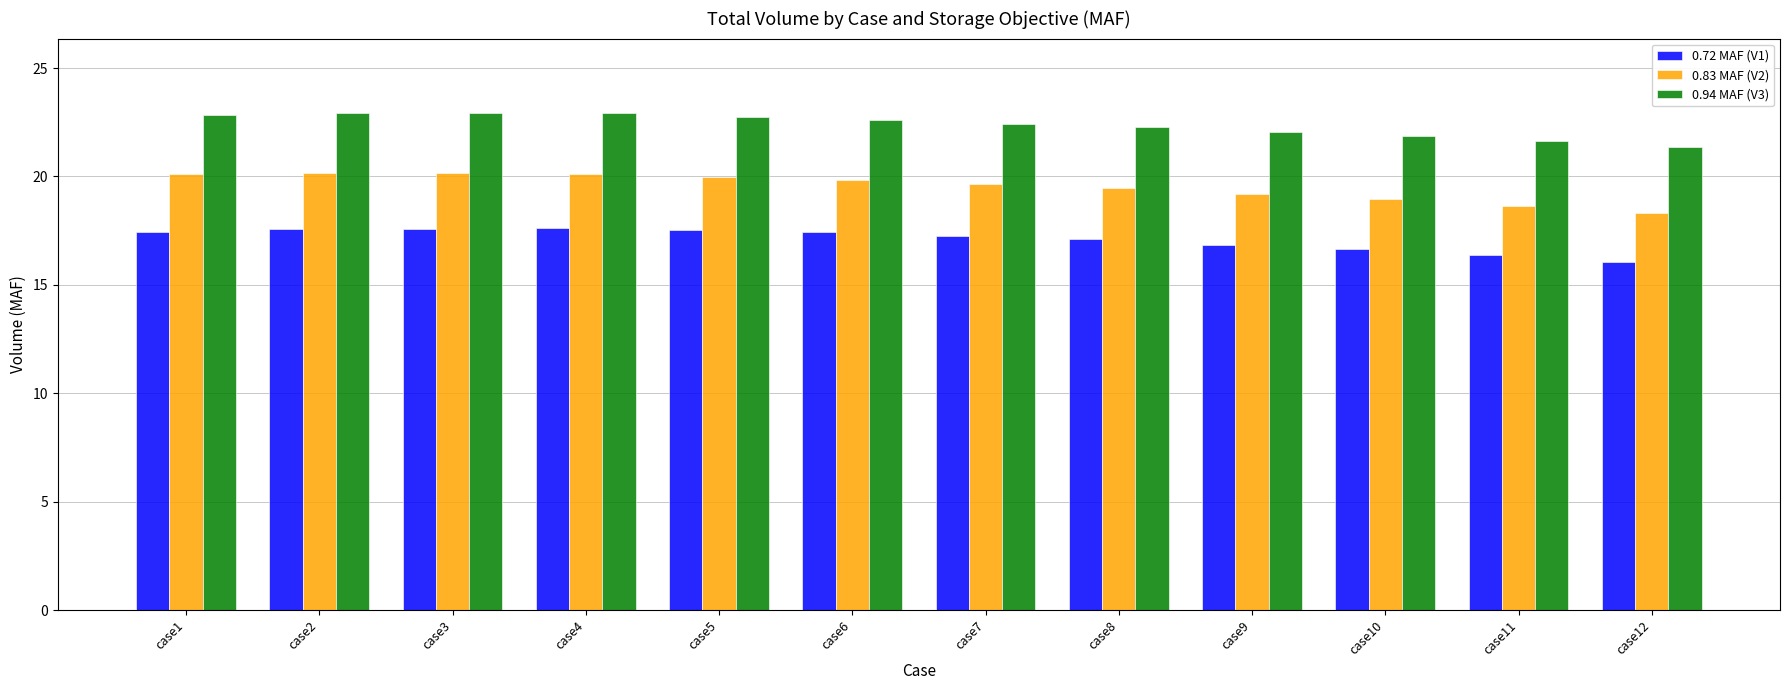

Are the bars grouped side by side (vs. stacked)?

Yes